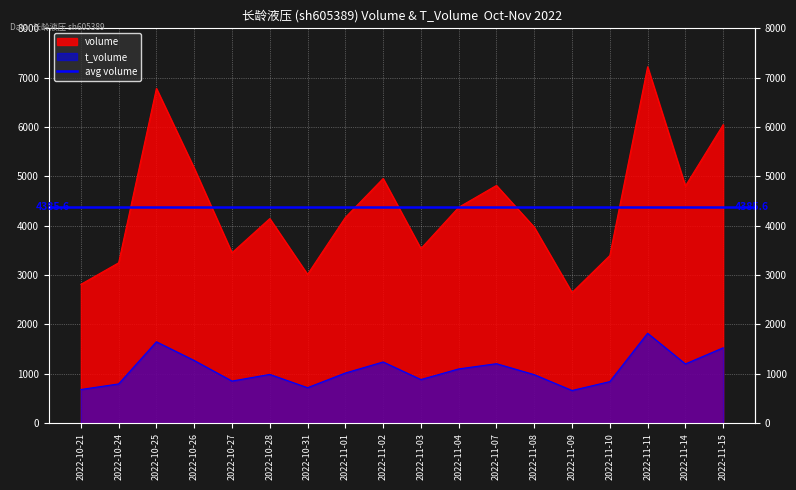

Rank the series at 2022-10-25 from lowest to highest value.

t_volume, volume